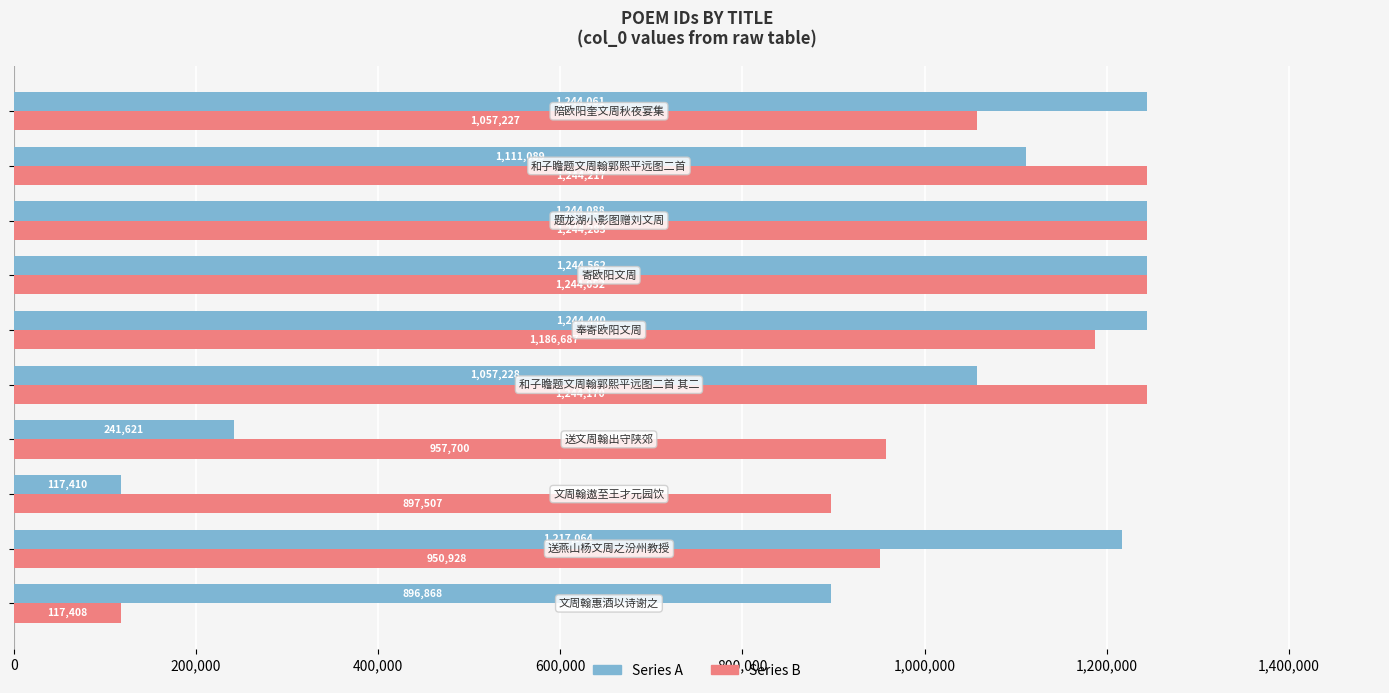

List the series in order of their peak value, lowest first.

Series B, Series A